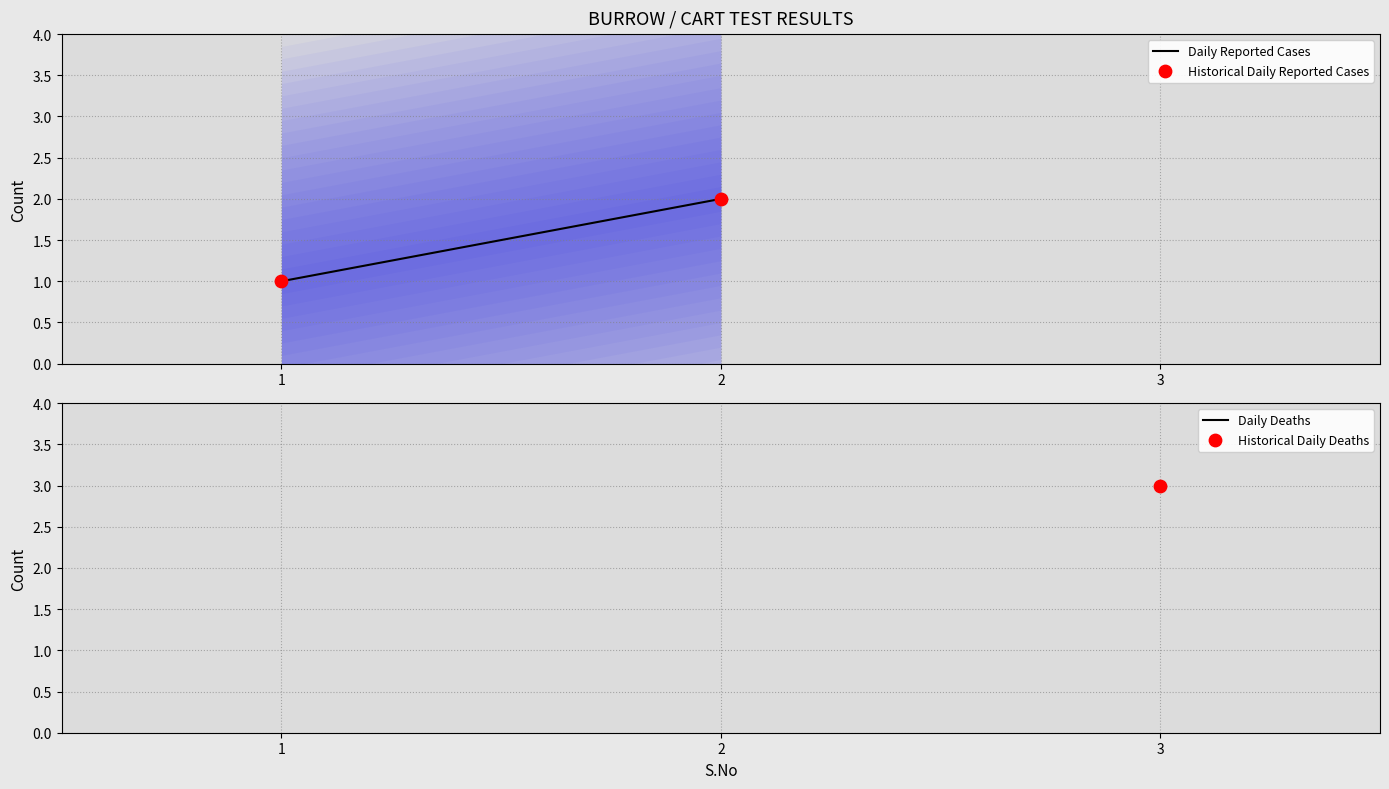

Which series contains the highest Y value?

Daily Reported Cases